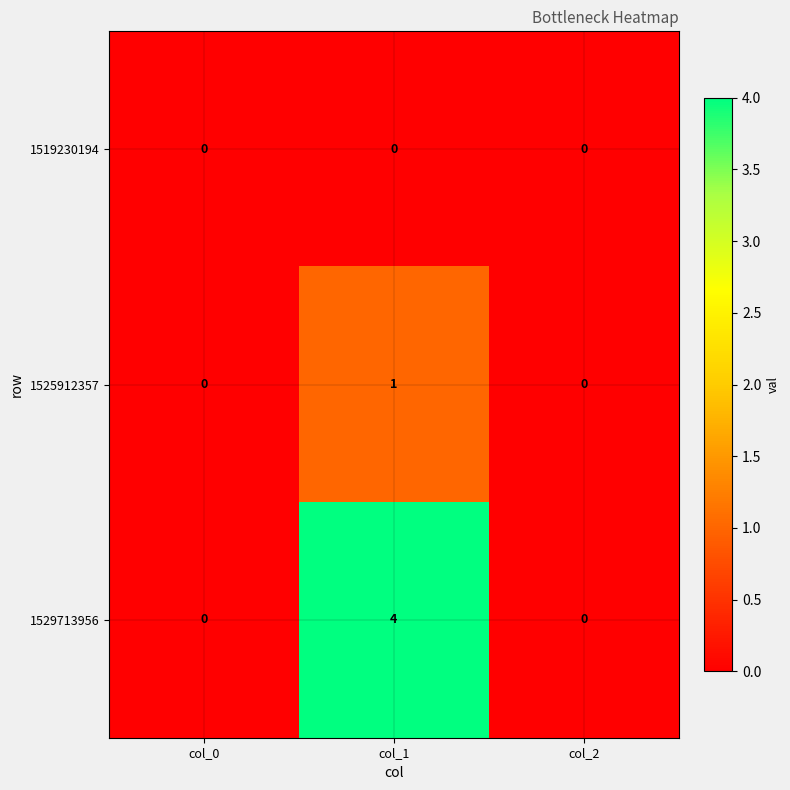

What is the spread (max minus min) of values at col_1?

4